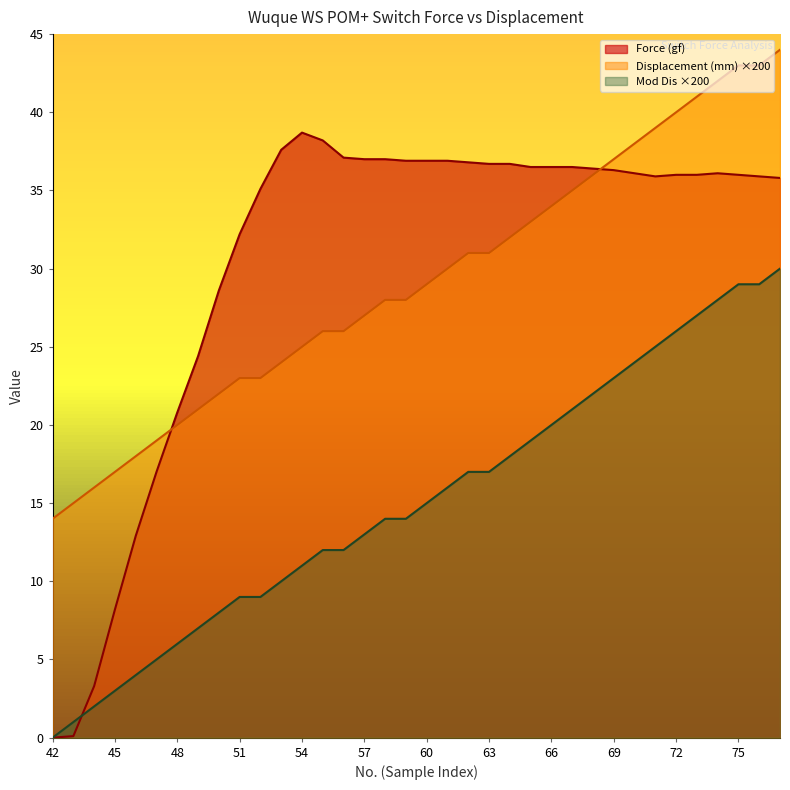

True or false: Mod Dis and Displacement (mm) intersect in this chart.

False